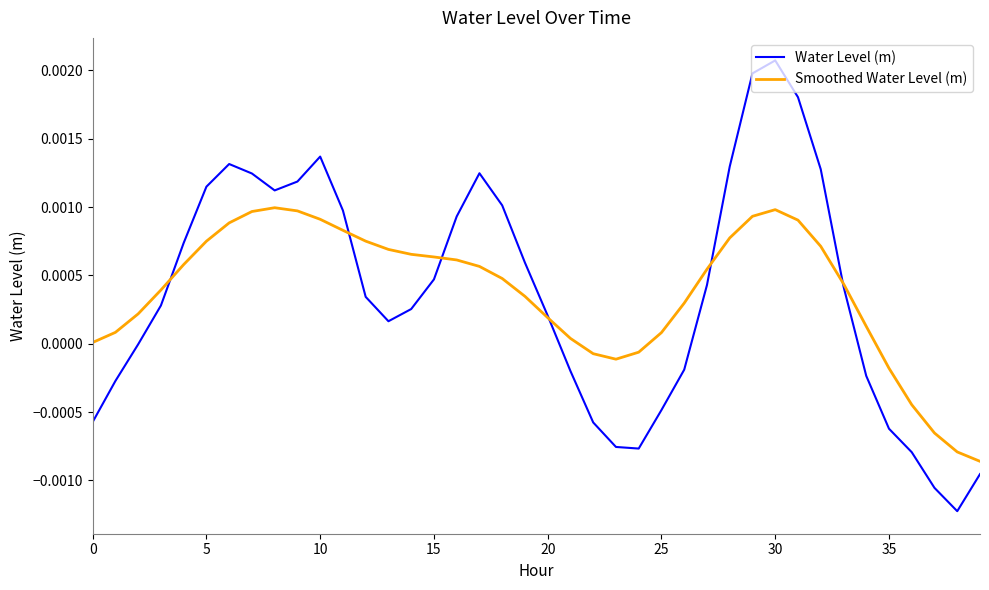

After their last crossing, which series has the higher values: Water Level (m) or Smoothed Water Level (m)?

Smoothed Water Level (m)